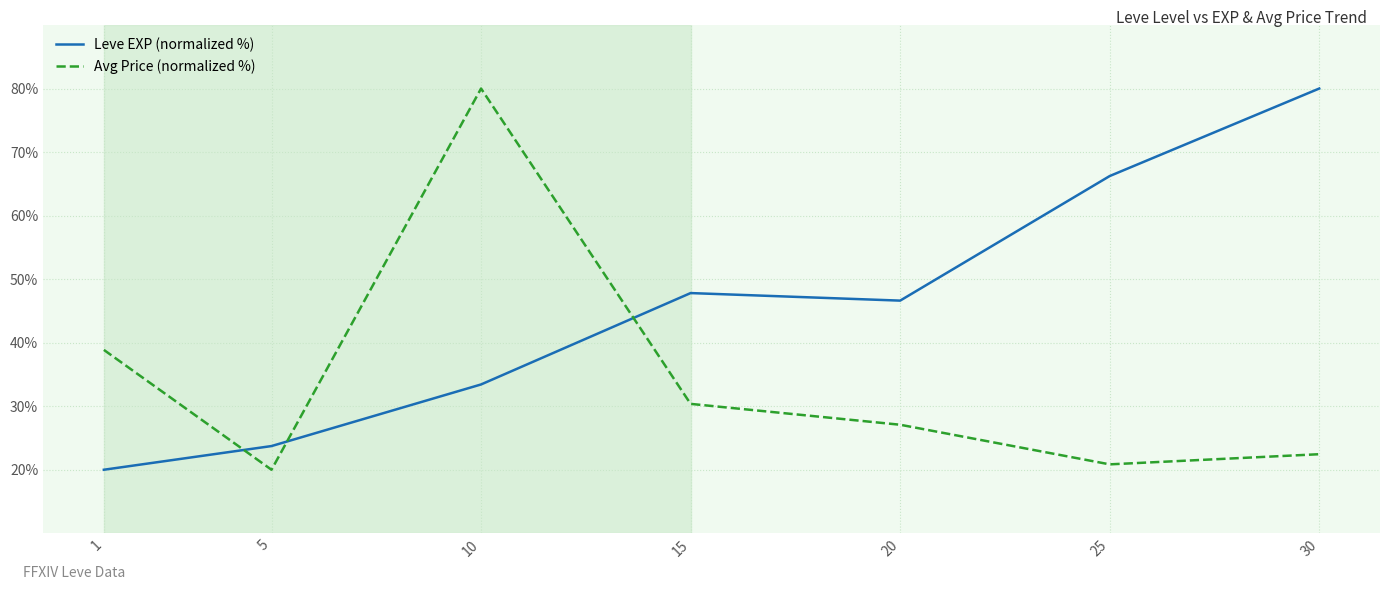

How many intersections are there between Avg Price (normalized %) and Leve EXP (normalized %)?

3